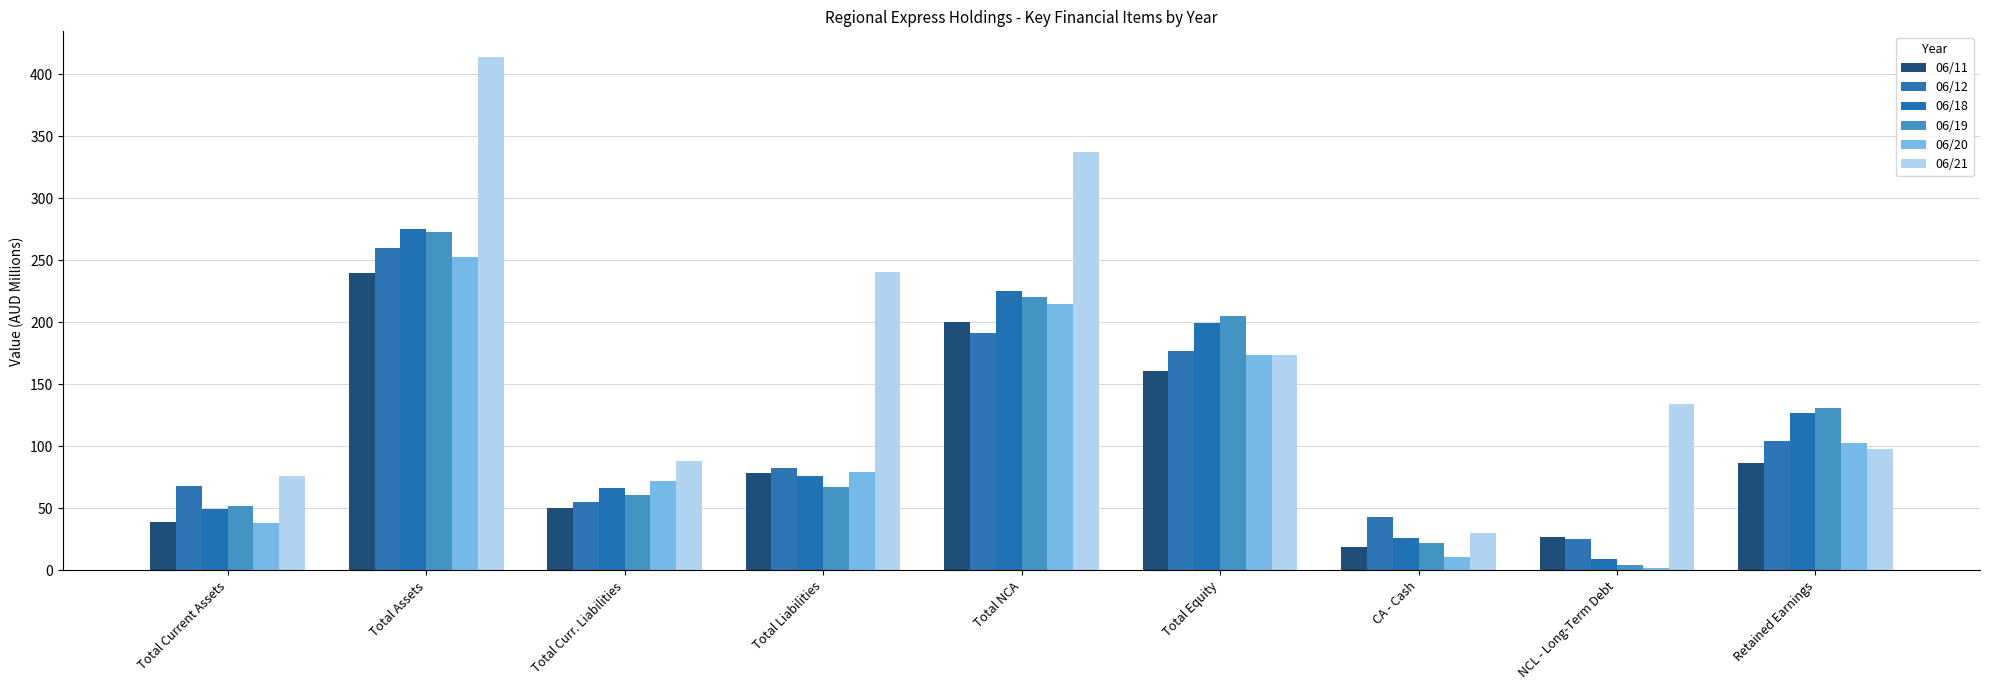

What is the minimum value for 06/11?

19.0